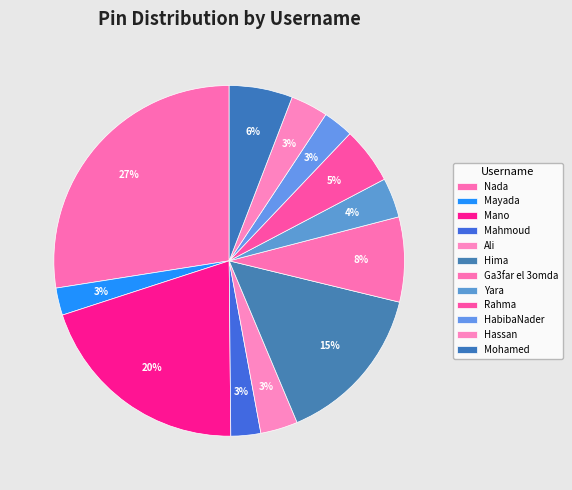

True or false: Ga3far el 3omda accounts for 1% of the total.

False